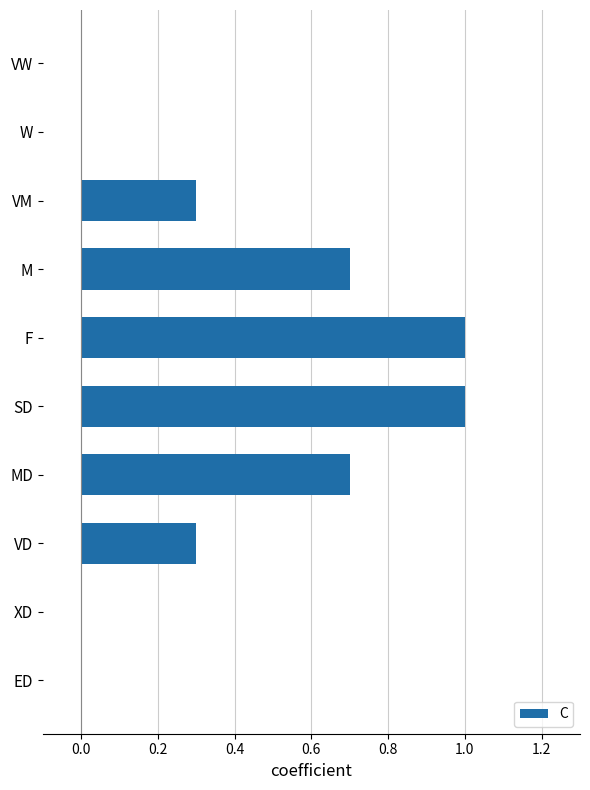

True or false: the data shows 0.3 at W.

False